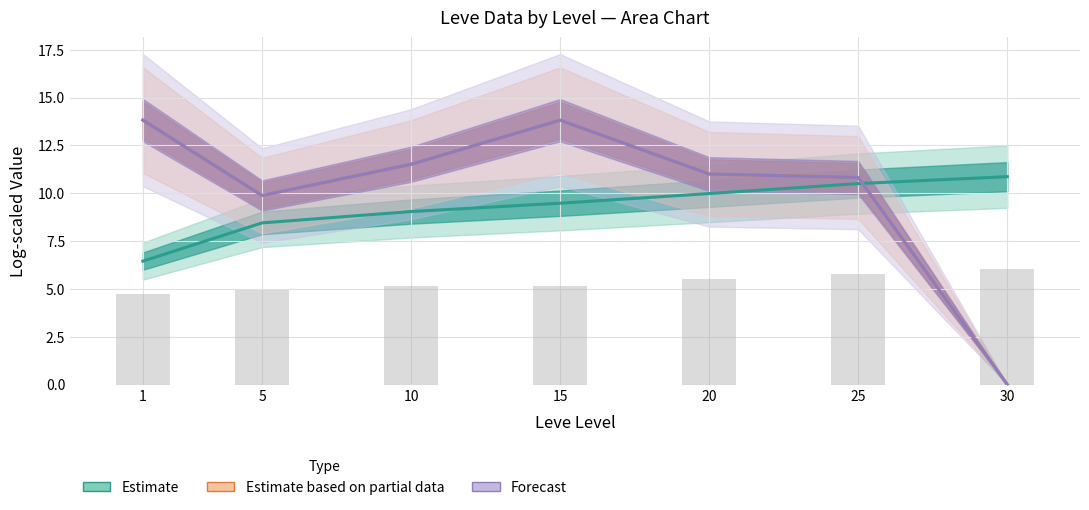

How many values exceed 5?

5